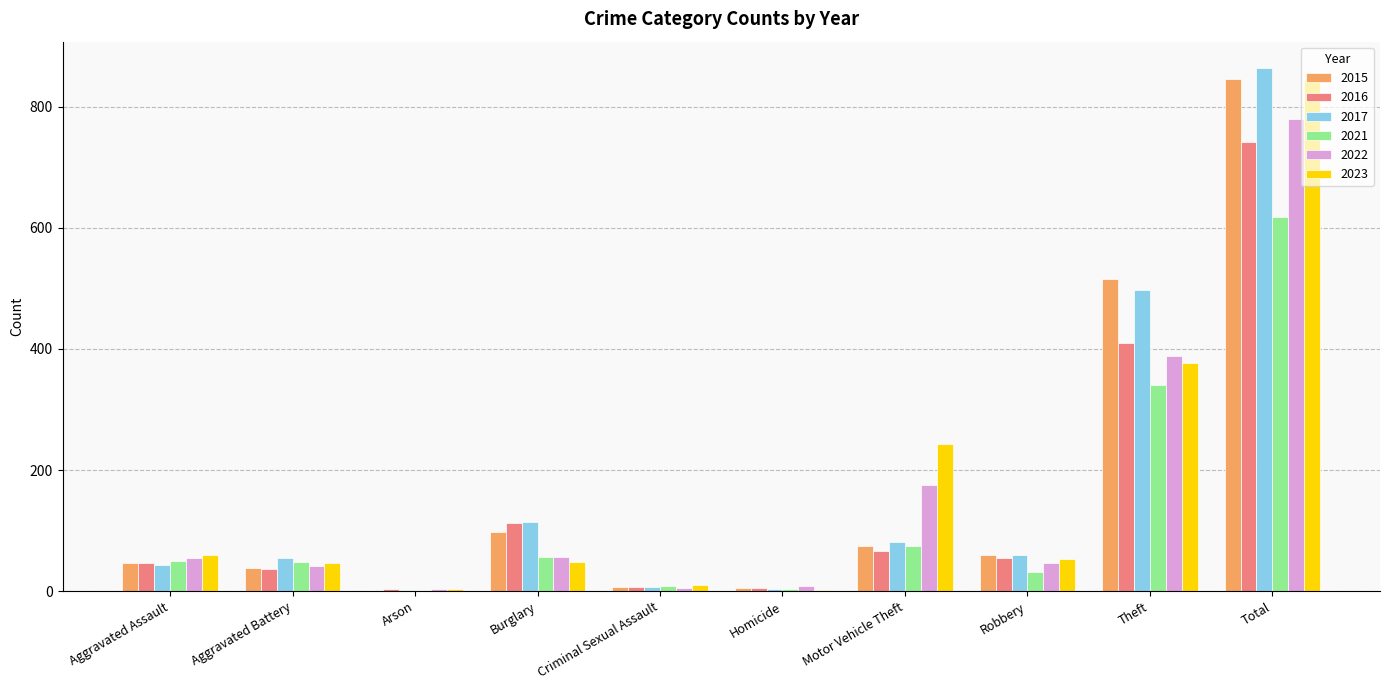

Between Criminal Sexual Assault and Theft, which series saw the biggest shift?

2015